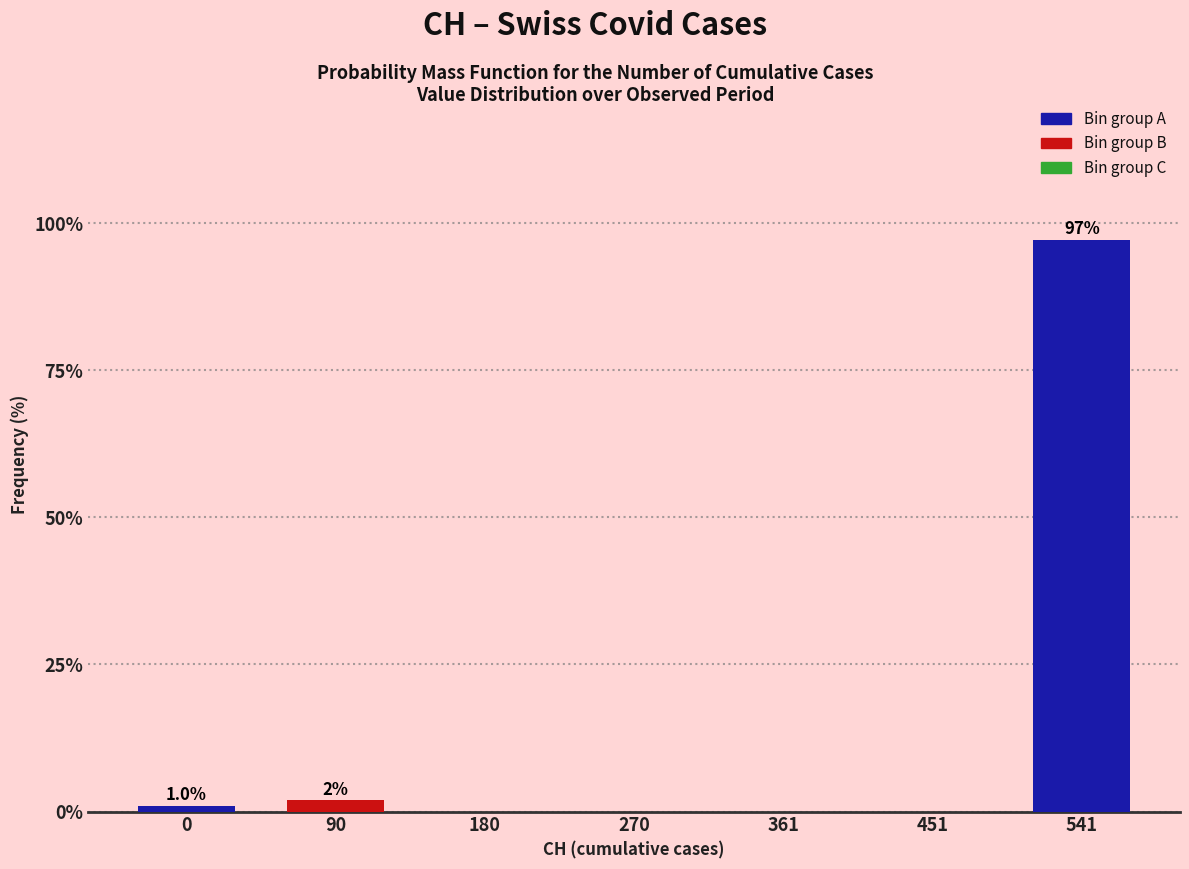

Reading left to right, extract all data points from this chart.

0=1.0	90=1.9	180=0.0	270=0.0	361=0.0	451=0.0	541=97.1